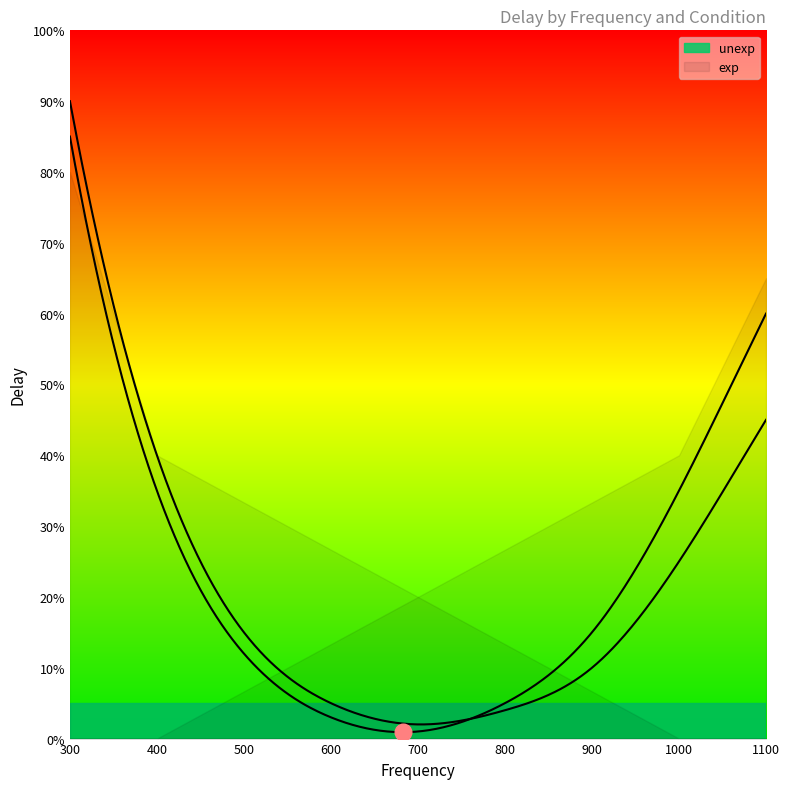

Which series has the largest range (max minus min)?

unexp